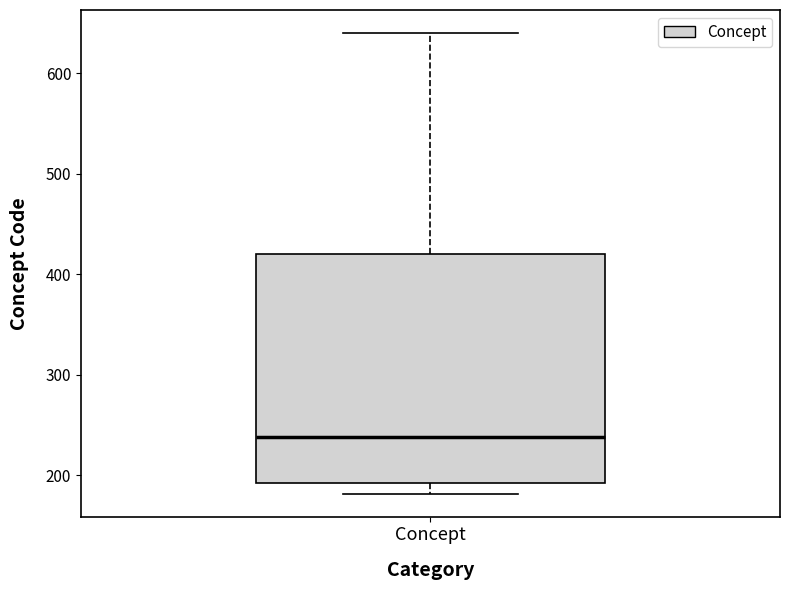

Transcribe this box plot: give where the median line is, the range the box spans, and where the two whiskers end, as read against the y-axis. The values are not printed on the chart, so give them approximately, as read against the axis.

median 240, box 190 to 420, whiskers 180 to 640